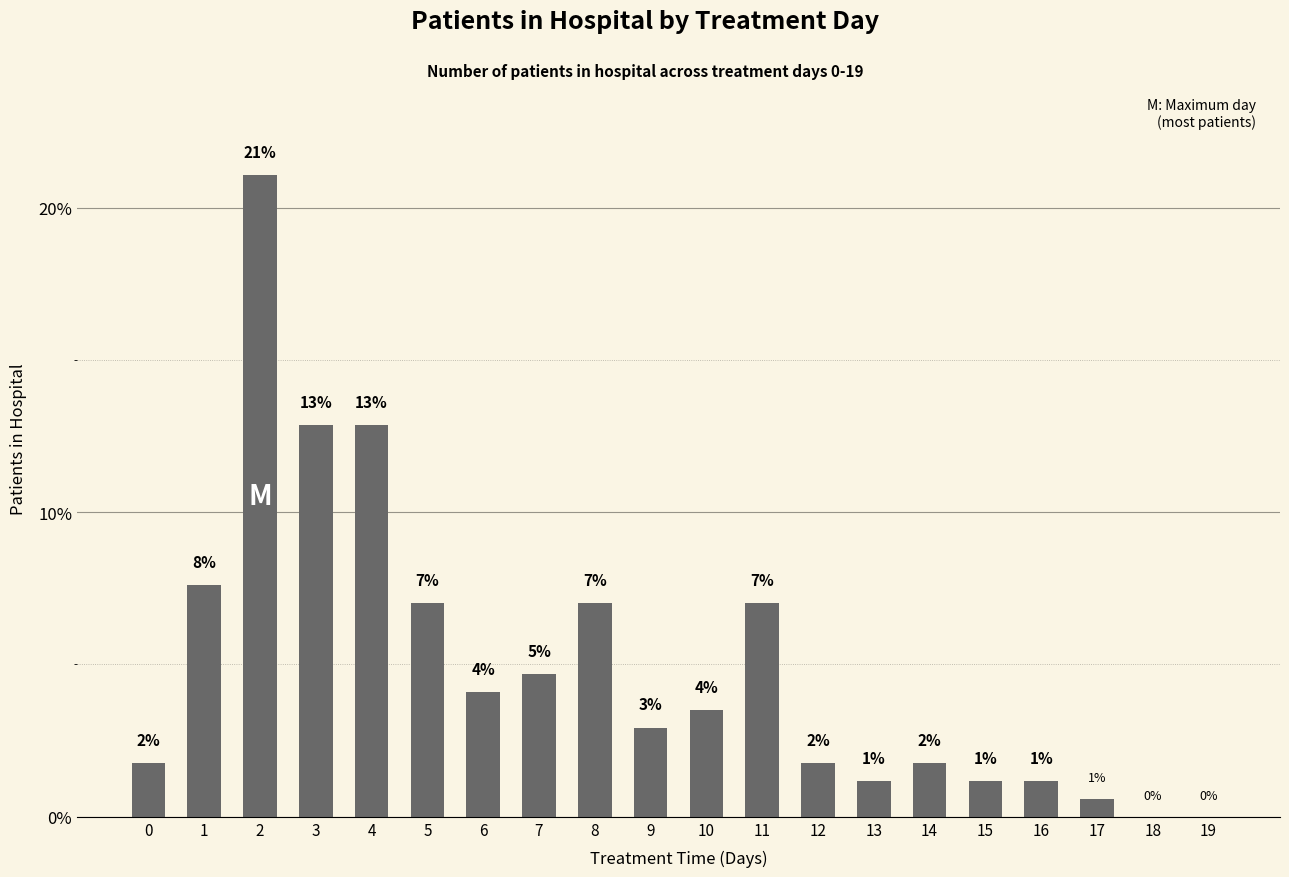

What is the change in value from 0 to 8?

+5.3